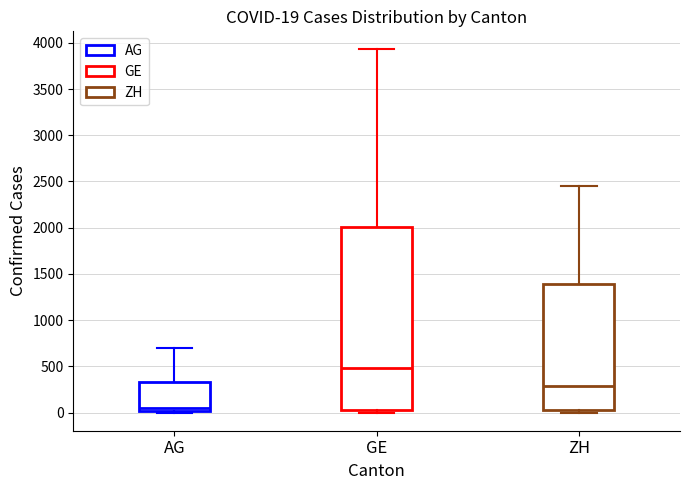

Which box's median line is the lowest?

AG